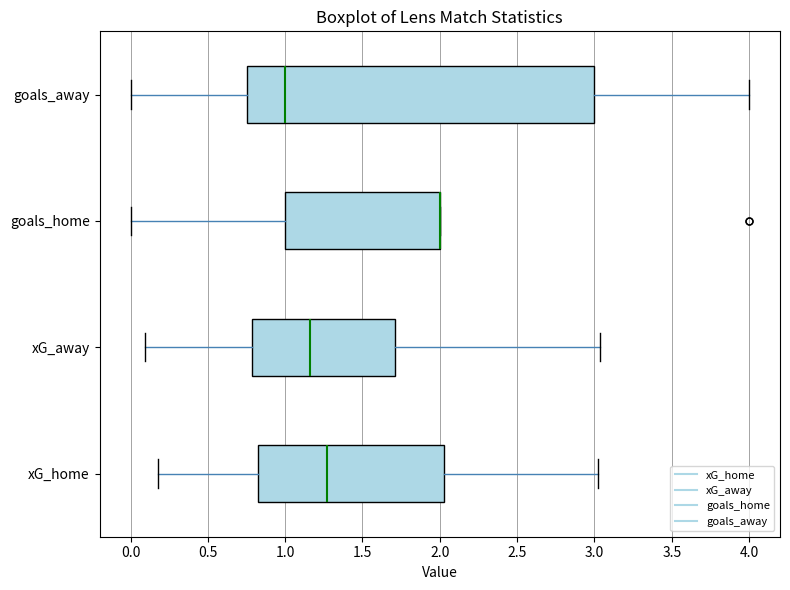

Reading bottom to top, transcribe this box plot: for each box, give where its median line is, the range the box spans, and where its two whiskers end, as read against the x-axis. The values are not printed on the chart, so give them approximately, as read against the axis.

xG_home: median 1.25, box 0.80 to 2.05, whiskers 0.20 to 3.00
xG_away: median 1.15, box 0.80 to 1.70, whiskers 0.10 to 3.05
goals_home: median 2.00 (drawn on the box's right edge), box 1.00 to 2.00, whiskers 0.00 to 2.00
goals_away: median 1.00, box 0.75 to 3.00, whiskers 0.00 to 4.00